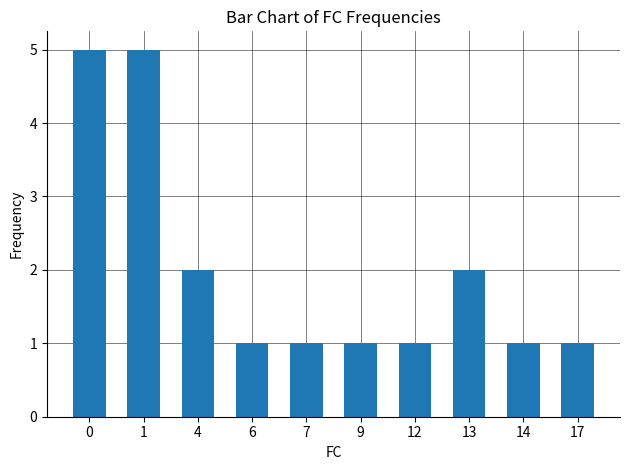

Reading right to left, what are all the values shown in this chart?

17=1	14=1	13=2	12=1	9=1	7=1	6=1	4=2	1=5	0=5